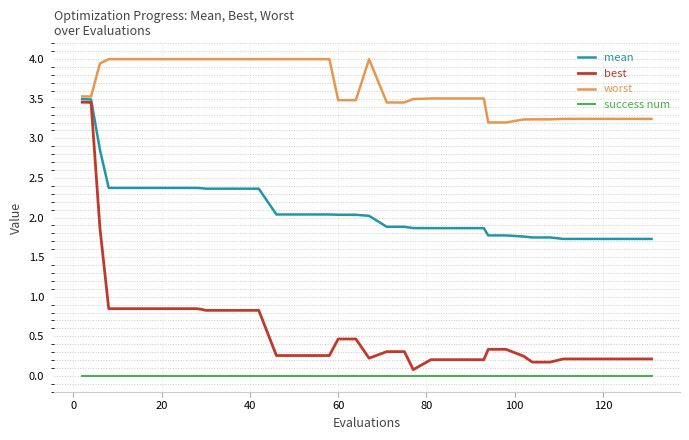

Which series has the widest spread of values?

best